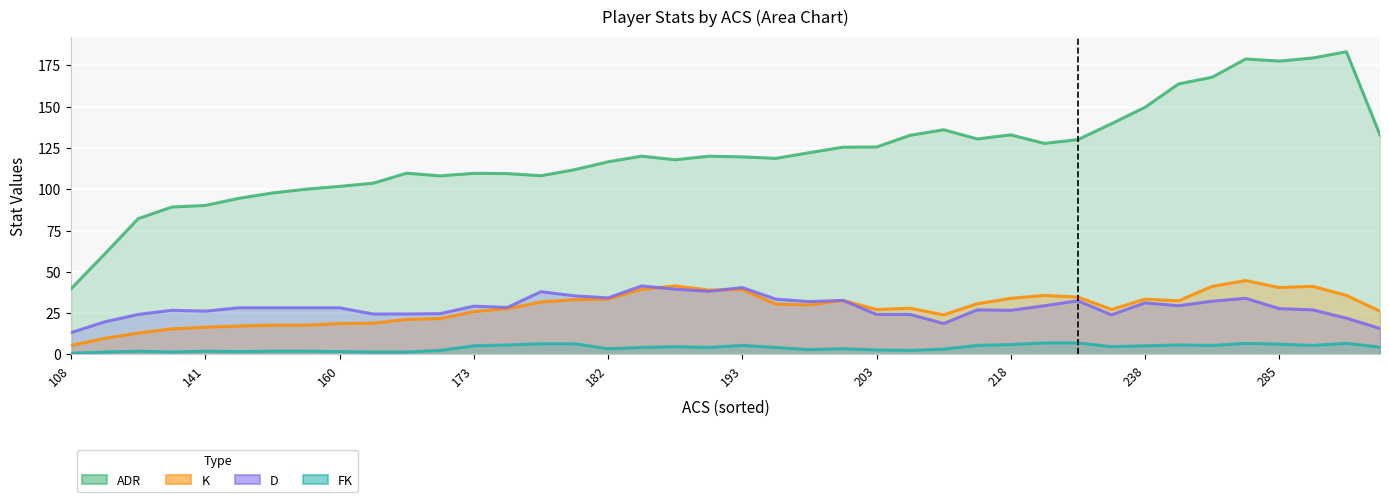

What is the greatest value displayed?

183.2